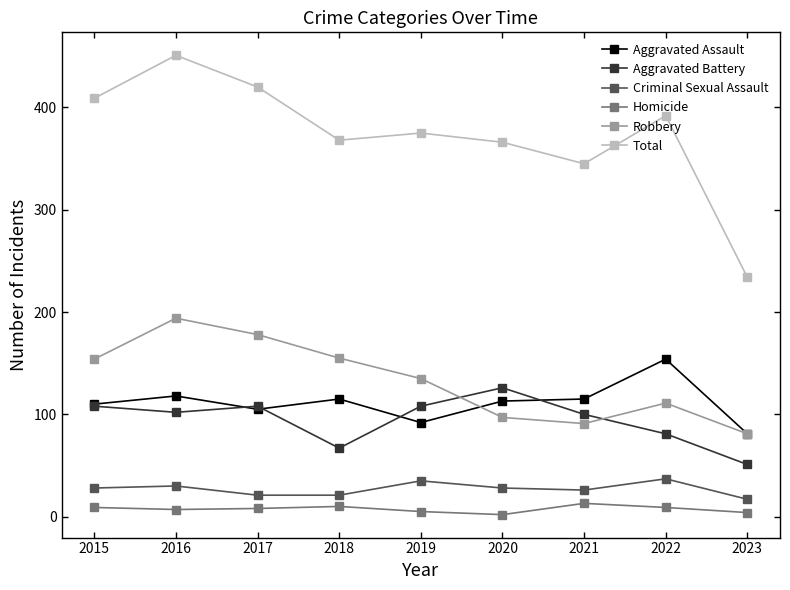

Read the Aggravated Assault value at 2015.

110